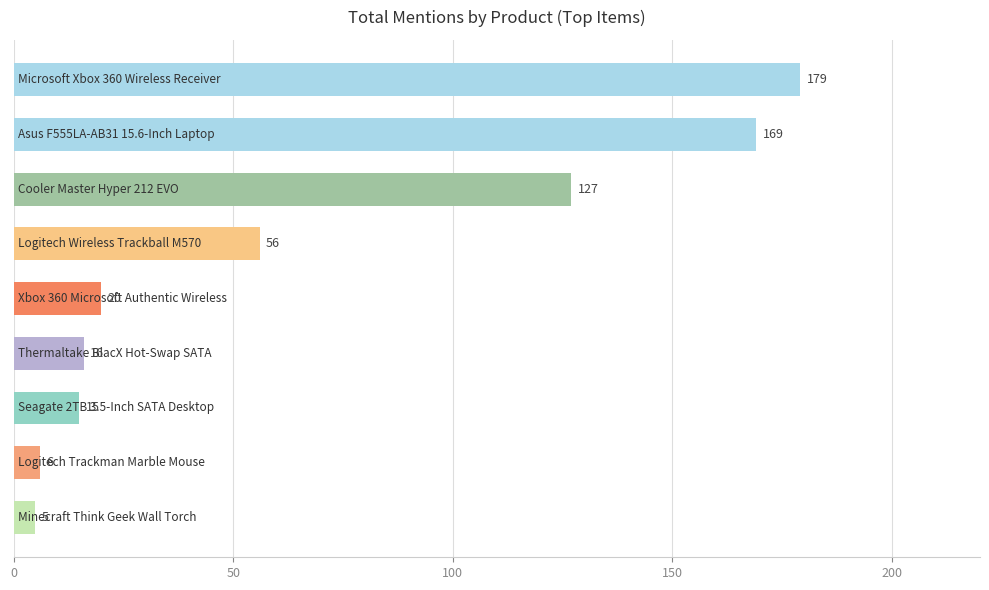

What is the sum of all values?

593